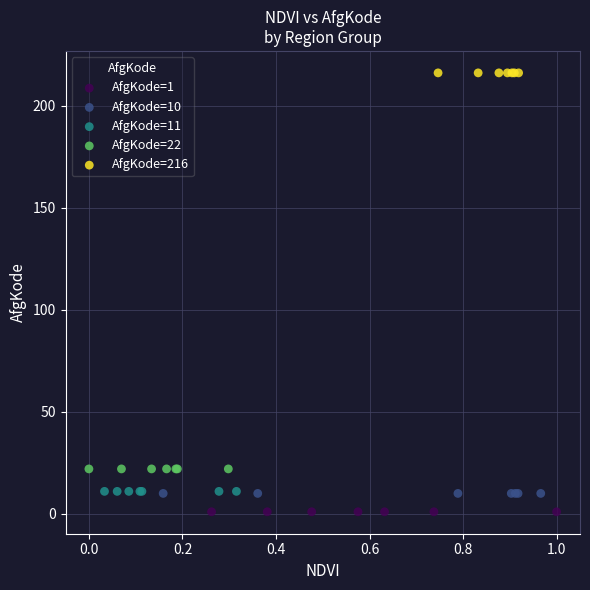

Which series contains the highest Y value?

AfgKode=216